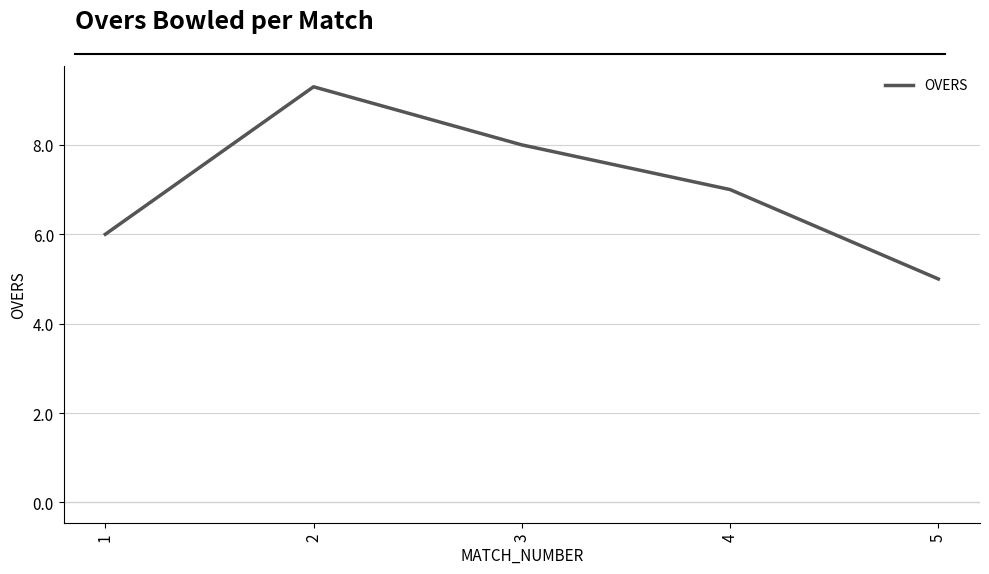

Reading left to right, list all the values displayed in this chart.

6.0	9.3	8.0	7.0	5.0